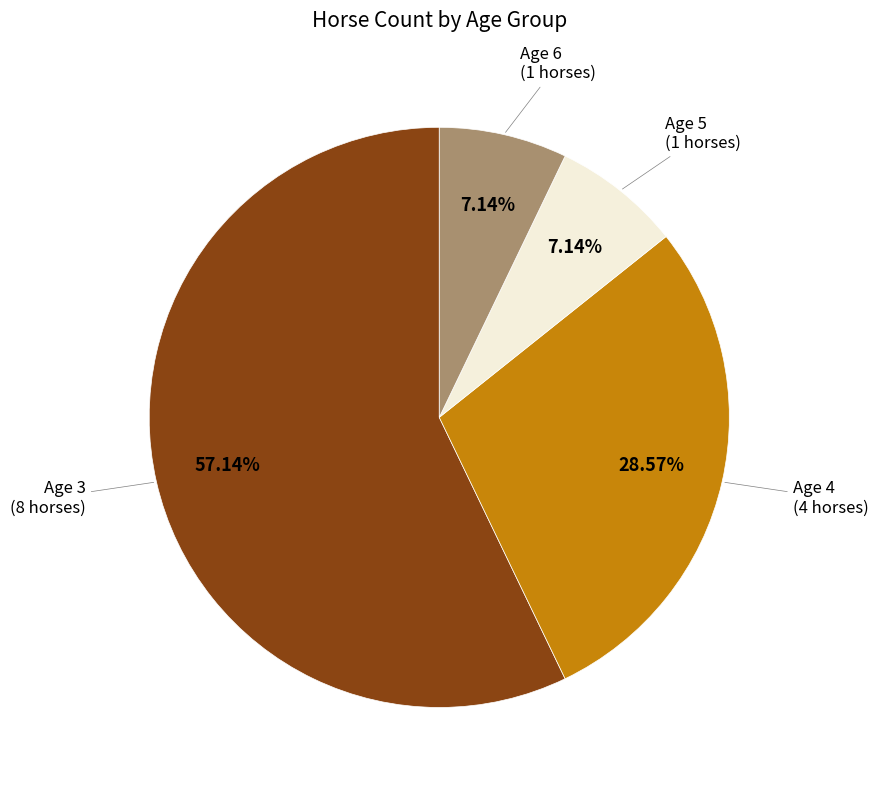

Which category has the biggest portion of the pie?

Age 3